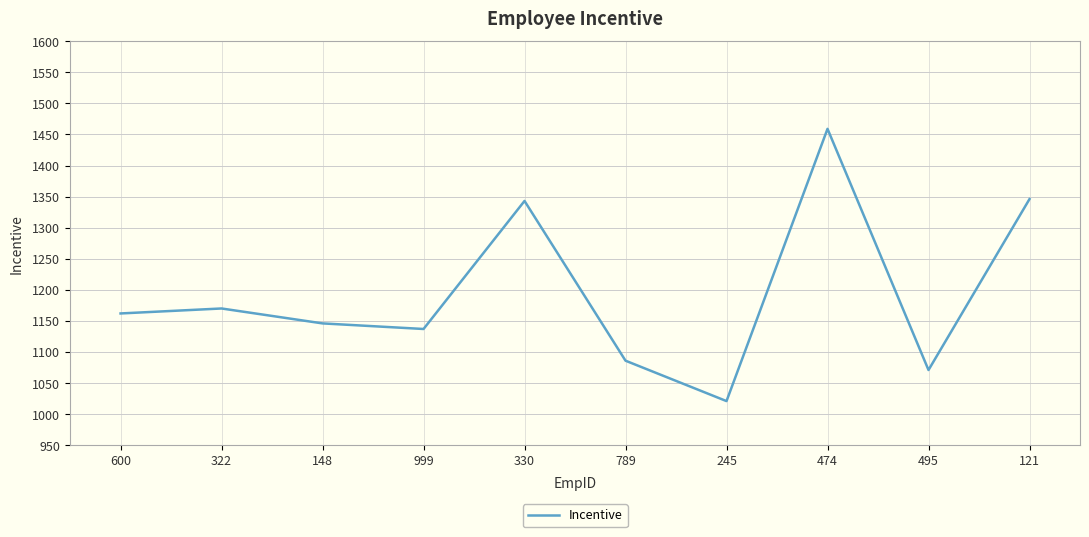

The chart shows a value of 1343 at 330. True or false?

True